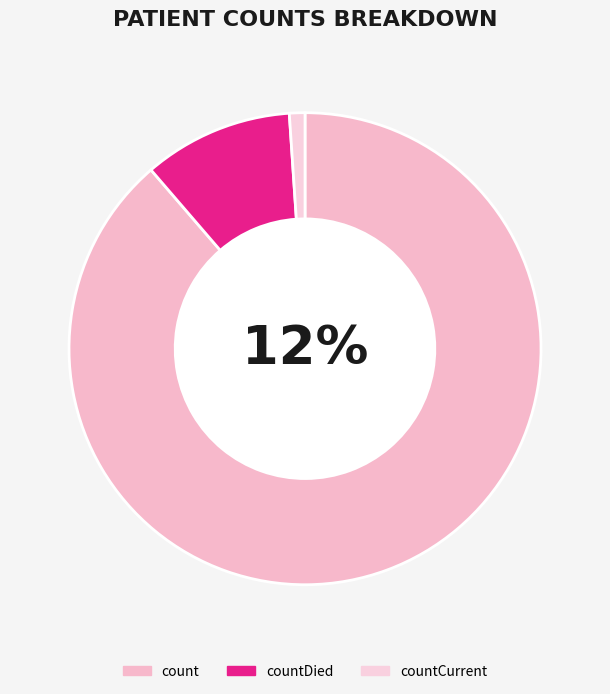

Which slice is the smallest?

countCurrent